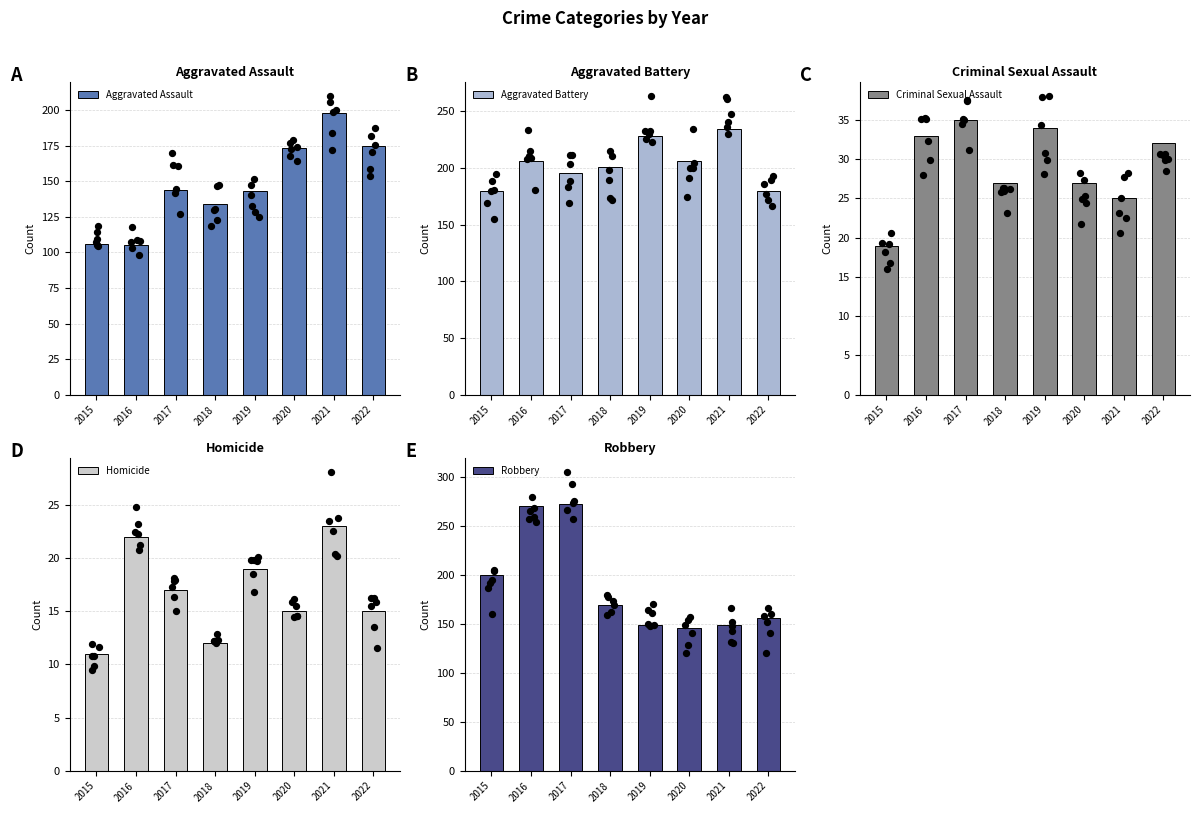

At which category is the sum across all series the highest?

2017